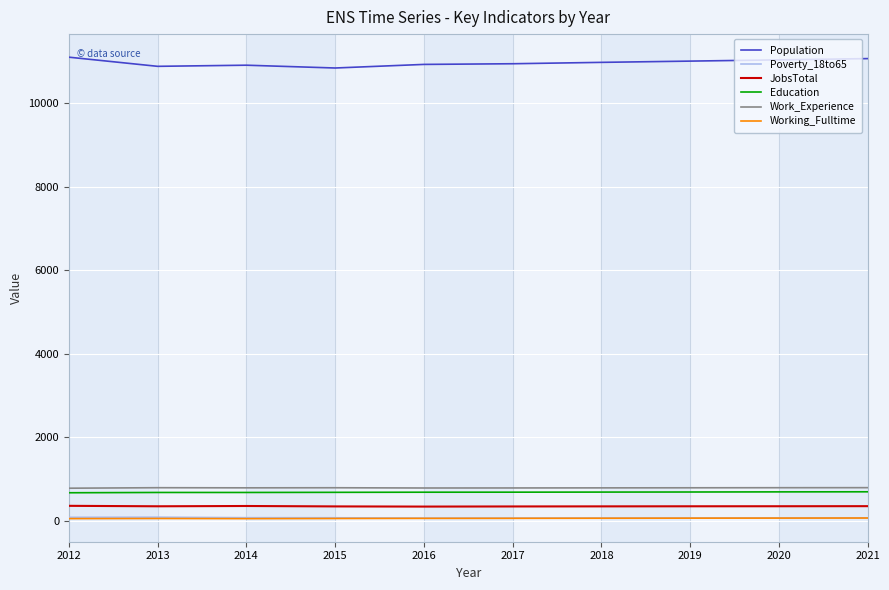

Read the Population value at 2014.

10911